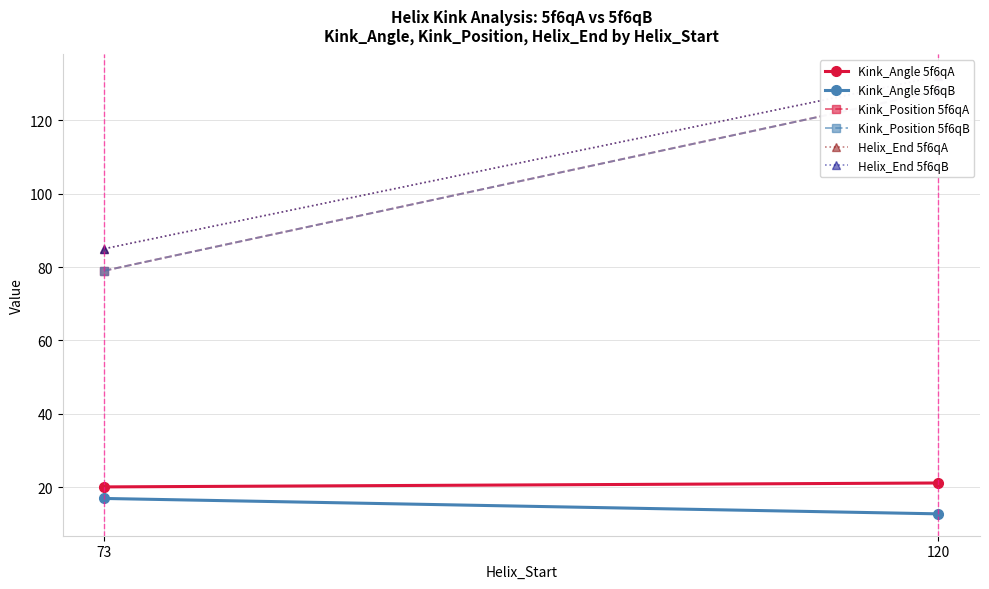

What is the approximate value of Kink_Position 5f6qB at 73?

79.0